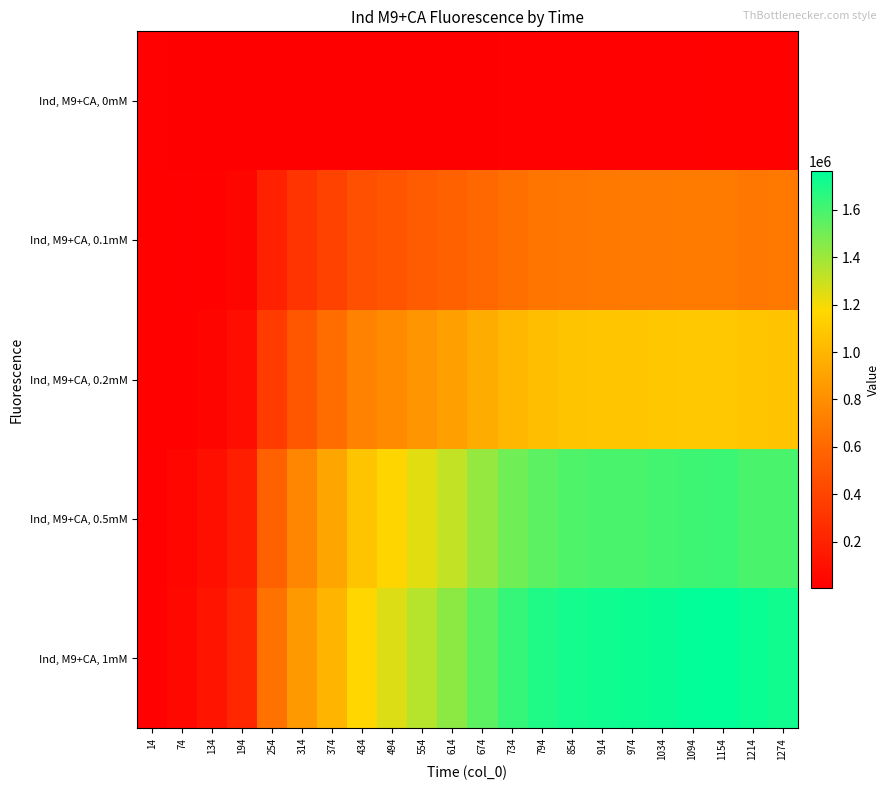

What is the spread (max minus min) of values at 1094?

1741233.0